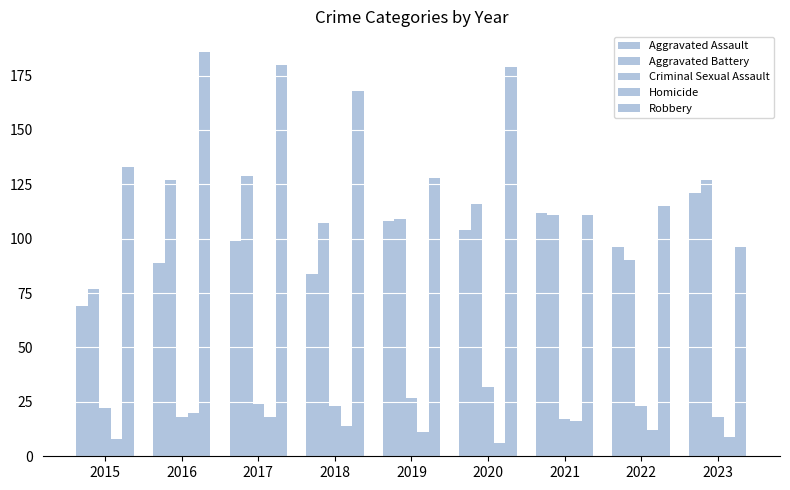

Reading left to right, extract all data points from this chart.

Aggravated Assault: 69	89	99	84	108	104	112	96	121
Aggravated Battery: 77	127	129	107	109	116	111	90	127
Criminal Sexual Assault: 22	18	24	23	27	32	17	23	18
Homicide: 8	20	18	14	11	6	16	12	9
Robbery: 133	186	180	168	128	179	111	115	96